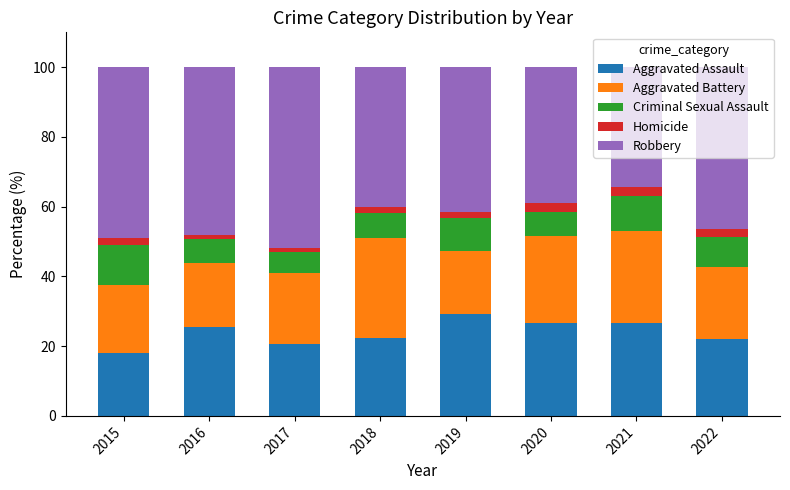

What is the minimum value for Aggravated Assault?

18.0